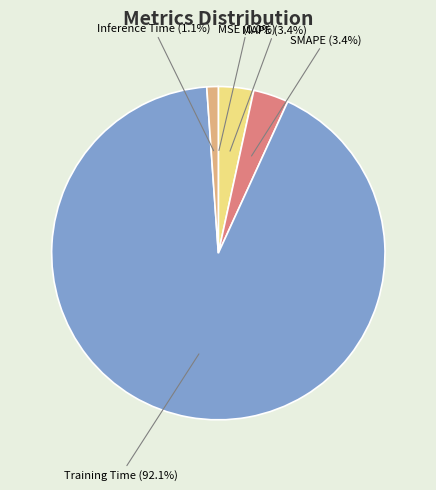

Is Training Time the majority of the pie?

Yes